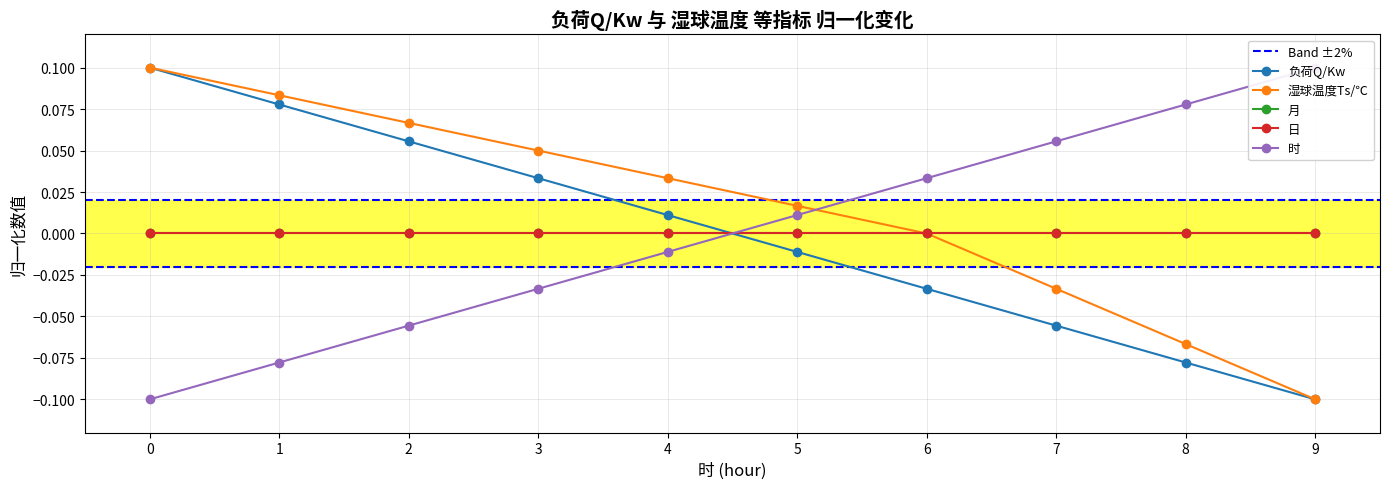

What is the value of the 负荷Q/Kw point at the 8th from the left?

-0.1